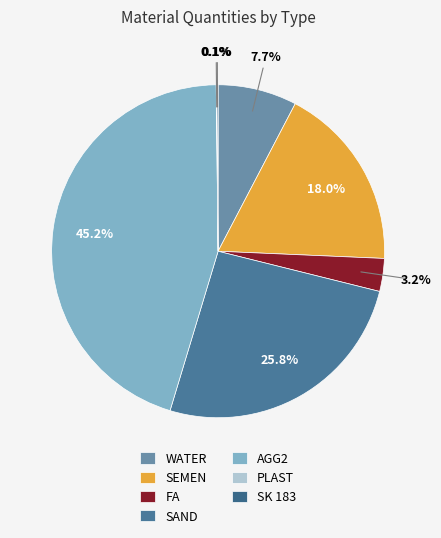

True or false: AGG2 accounts for 52% of the total.

False